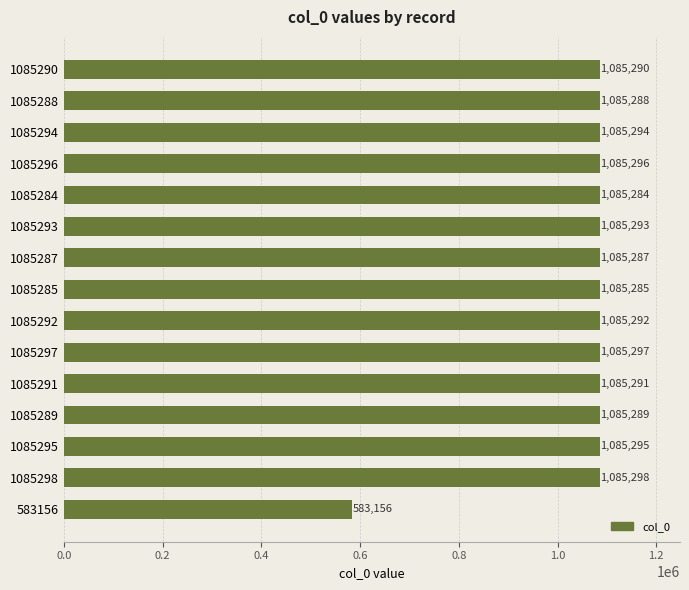

What is the greatest value displayed?

1085298